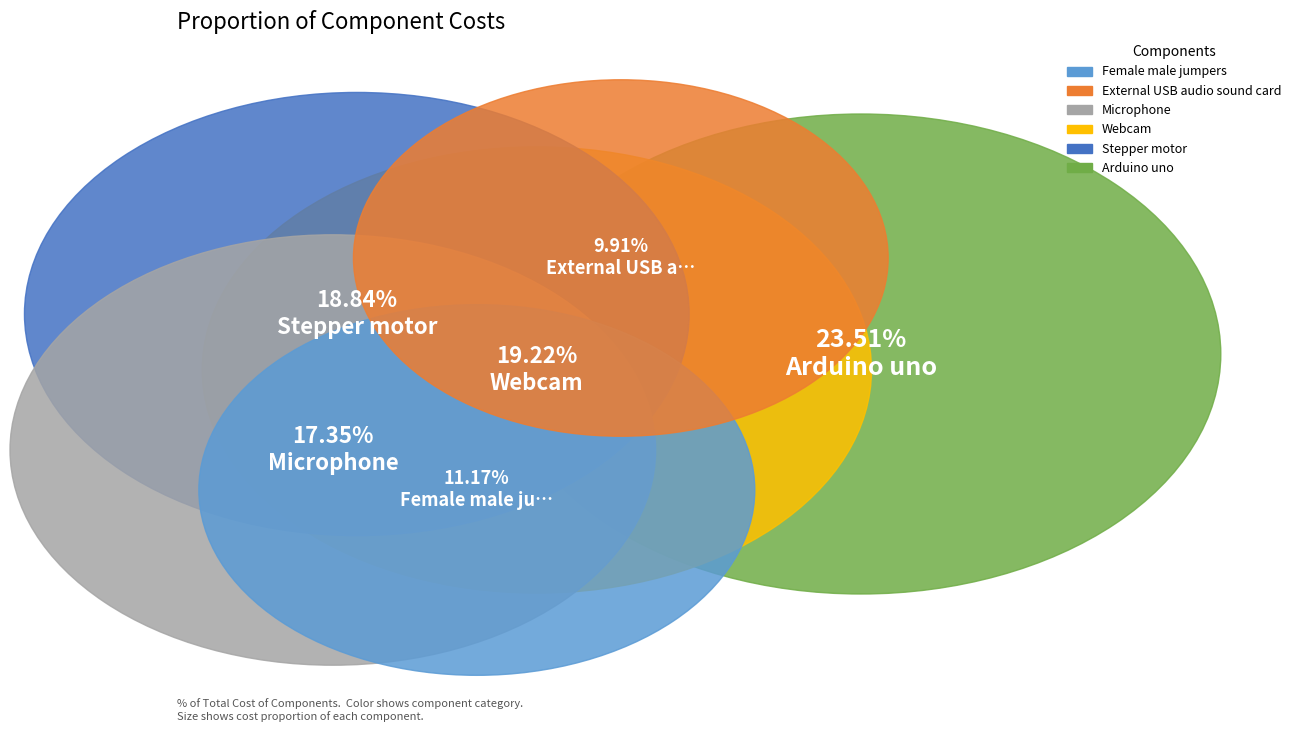

Is it true that External USB audio sound card is 10% of the pie?

True